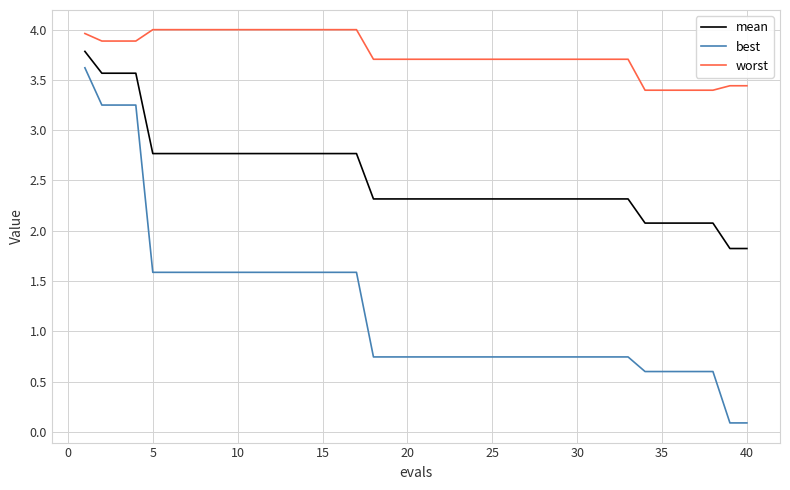

Does the chart display data point markers on the line(s)?

No